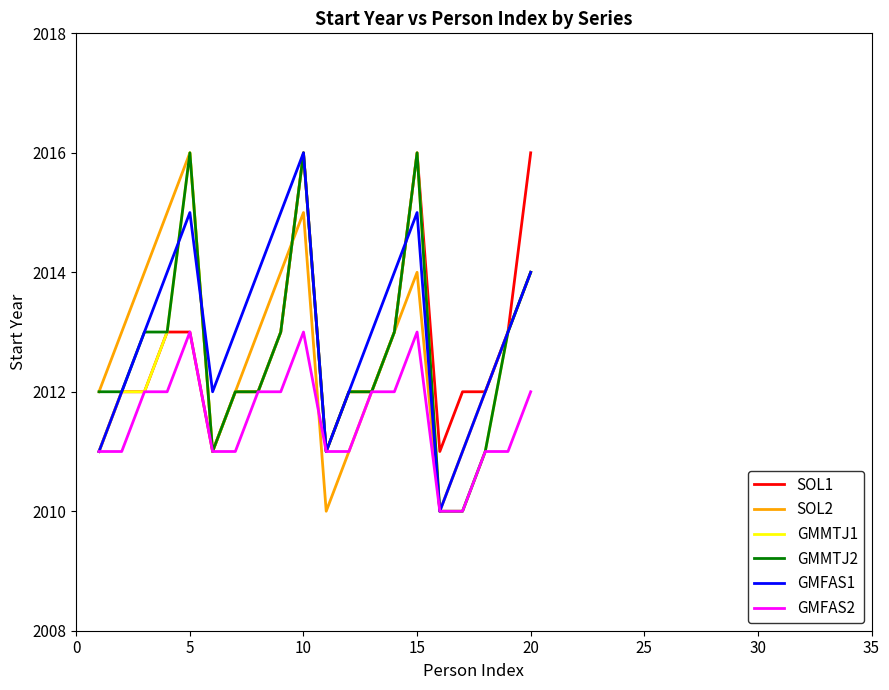

What is the greatest value displayed?

2016